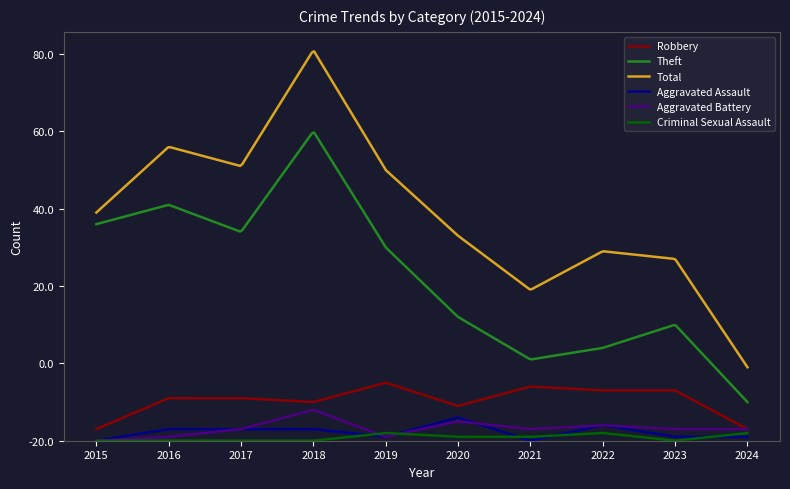

Which label corresponds to the smallest value in the chart?

2015